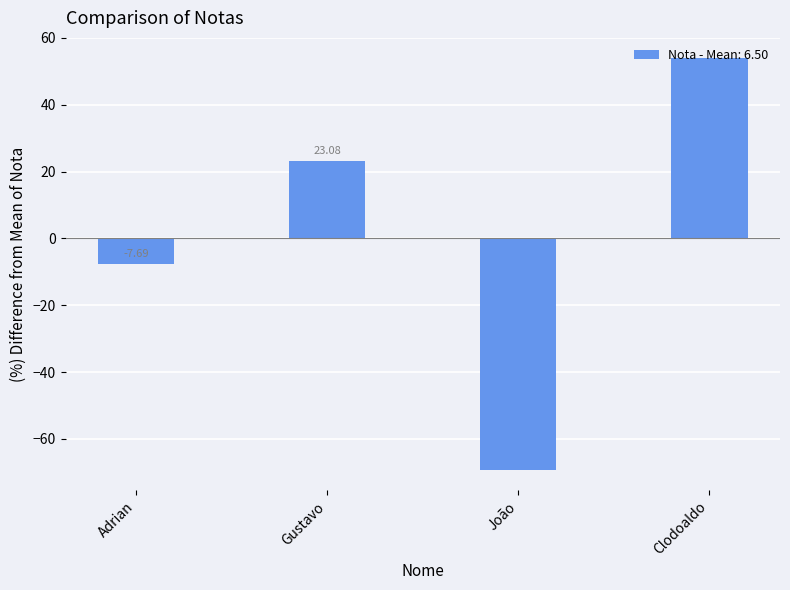

Between Gustavo and Clodoaldo, which is larger?

Clodoaldo